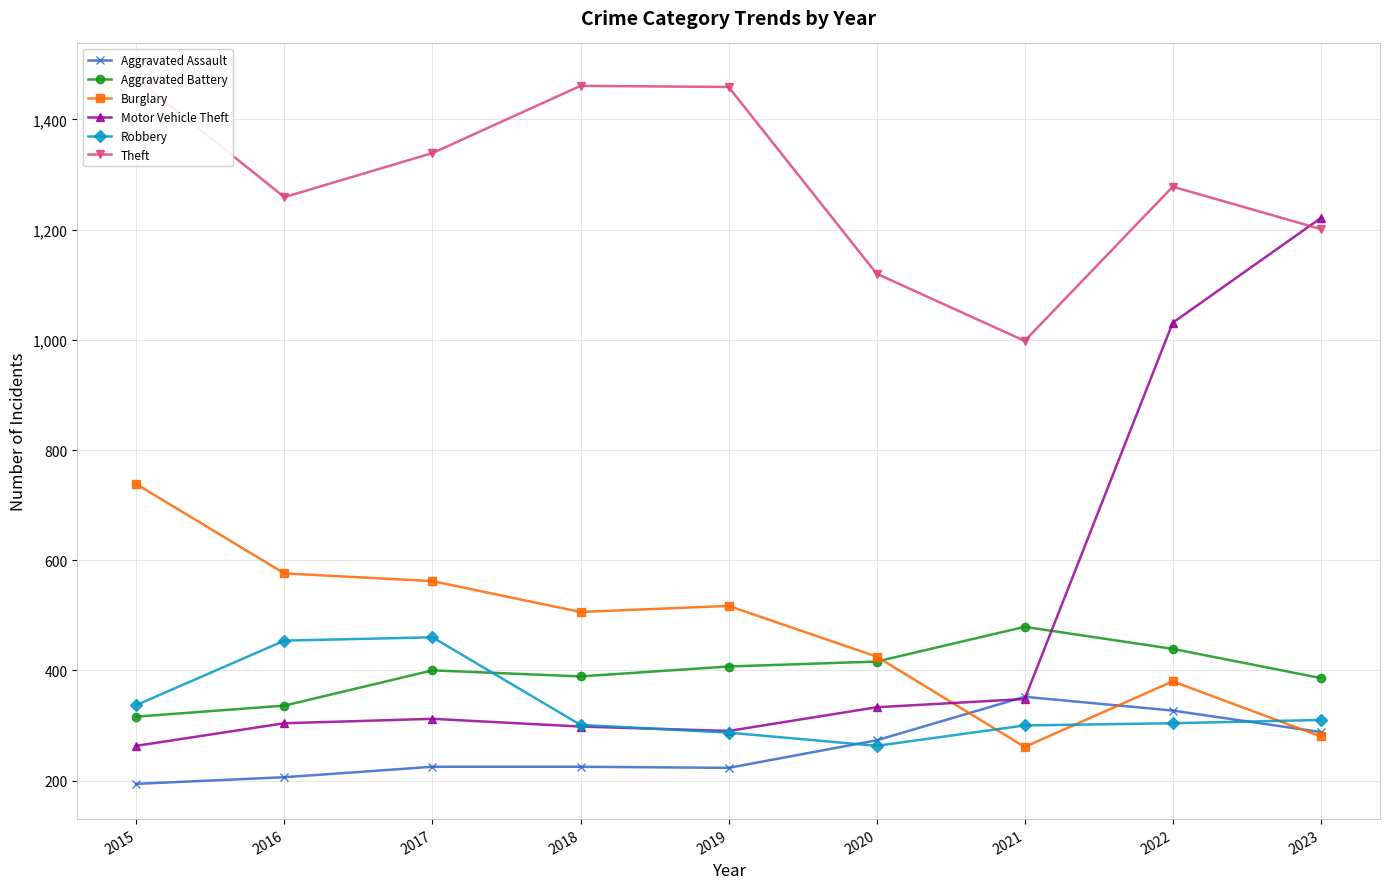

At which category is the sum across all series the highest?

2022